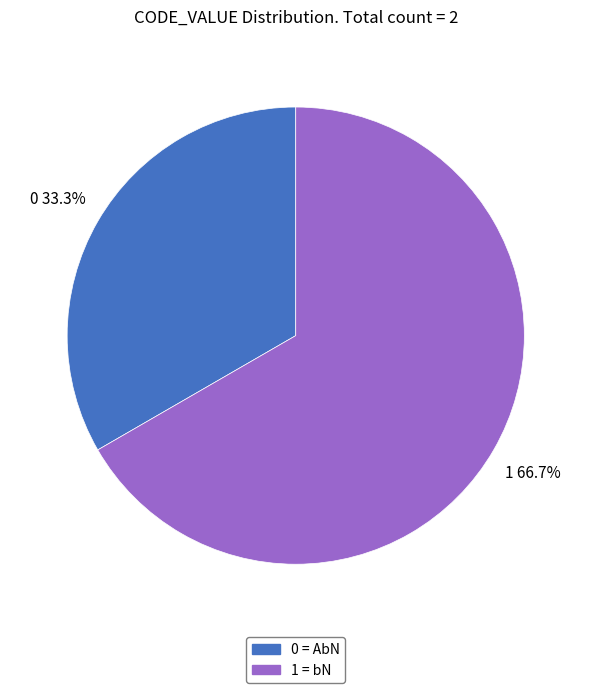

The 0 slice represents 33% of the pie. True or false?

True